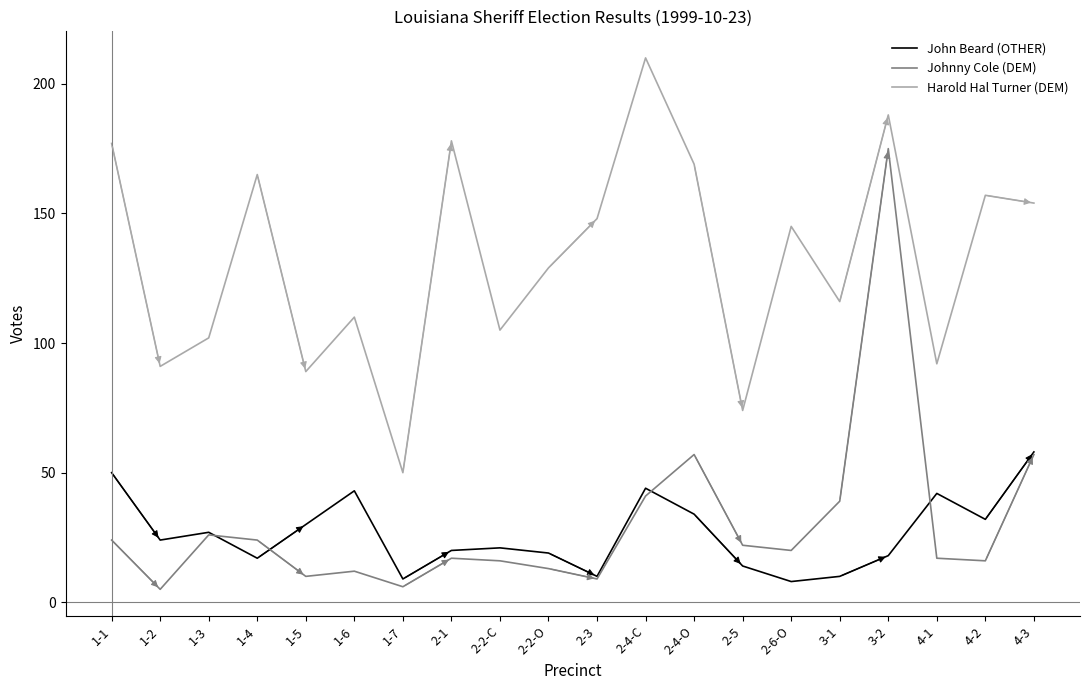

What is the spread (max minus min) of values at 2-5?

60